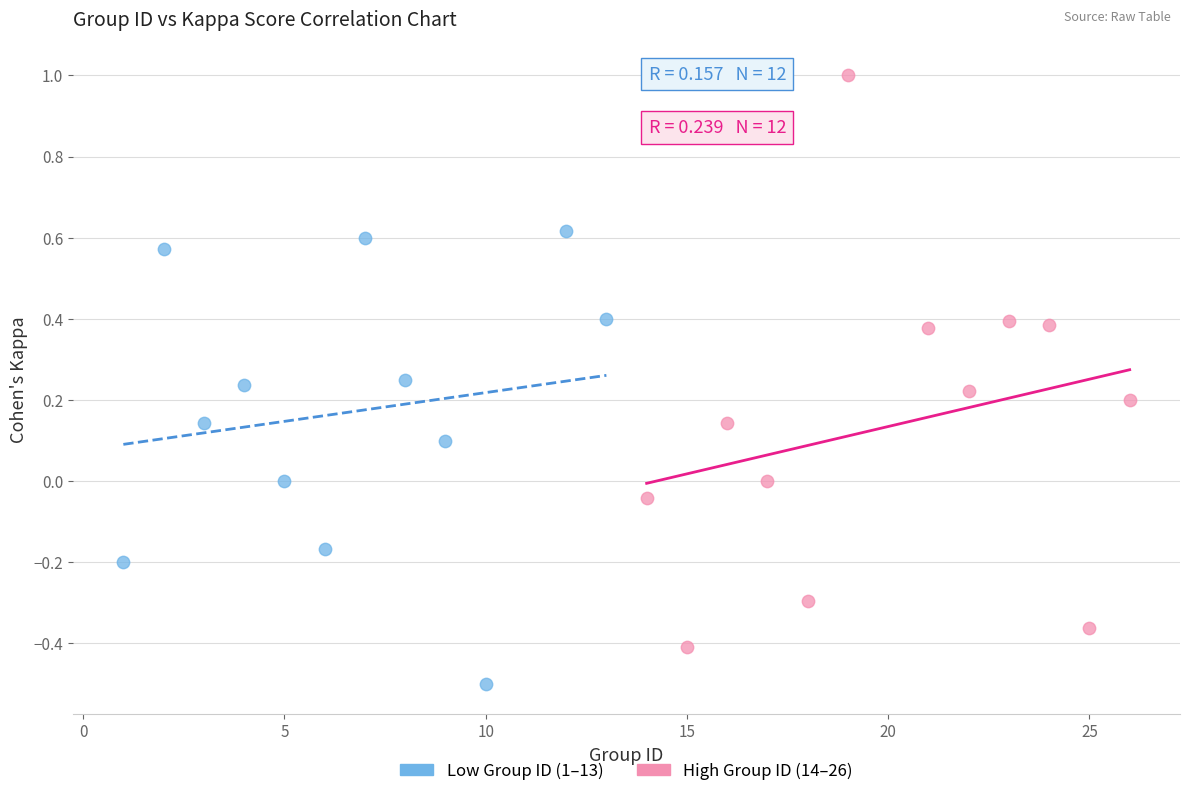

Which series reaches the maximum Y coordinate?

High Group ID (14–26)